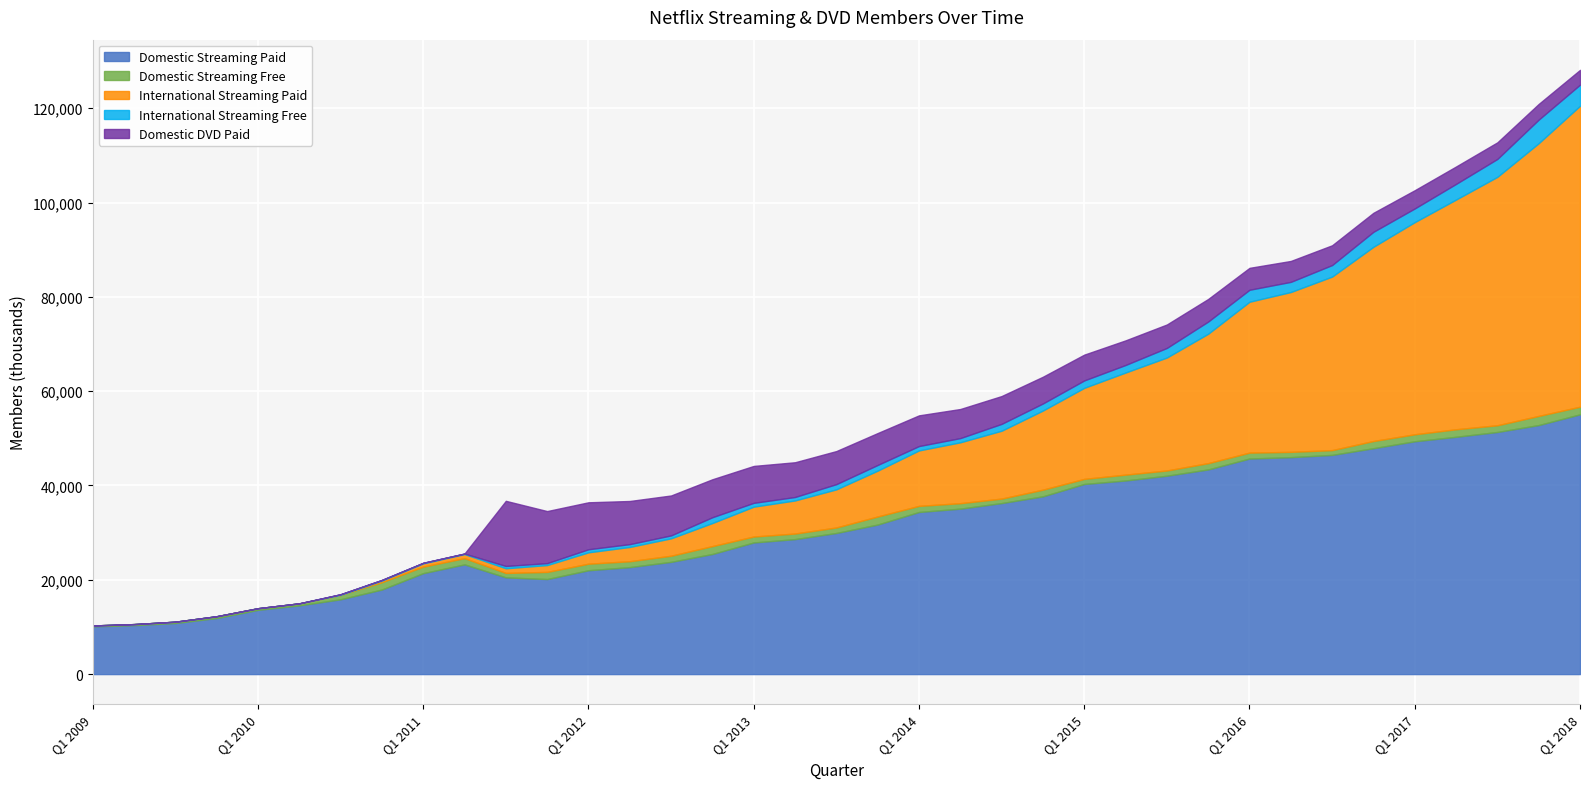

Which series changed the most between Q2 2009 and Q2 2012?

Domestic Streaming Paid